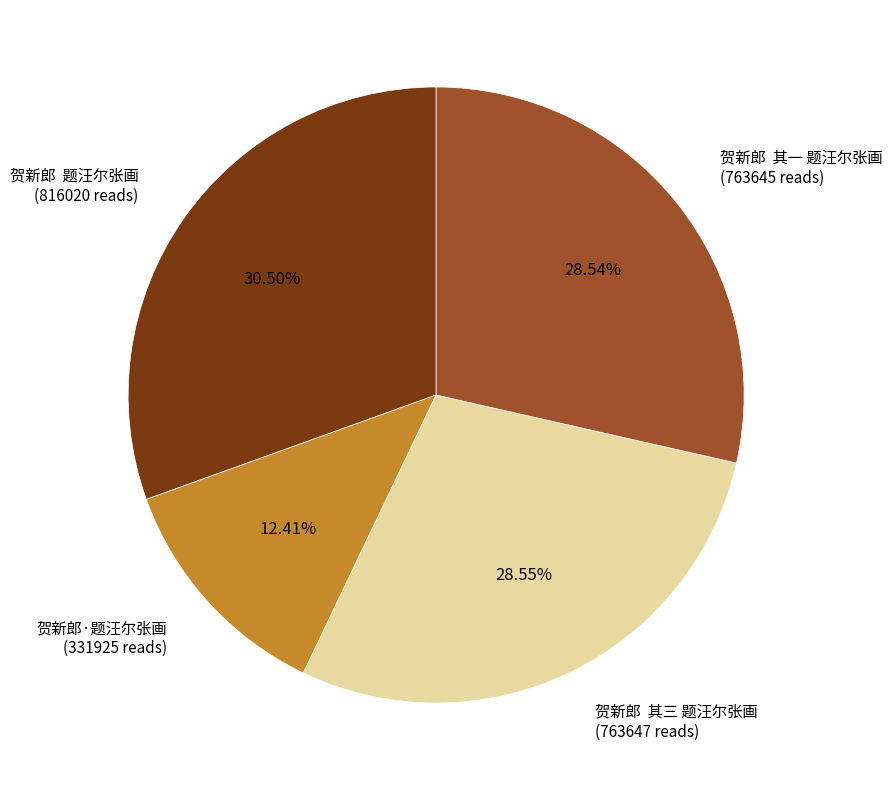

How many segments does this pie chart have?

4